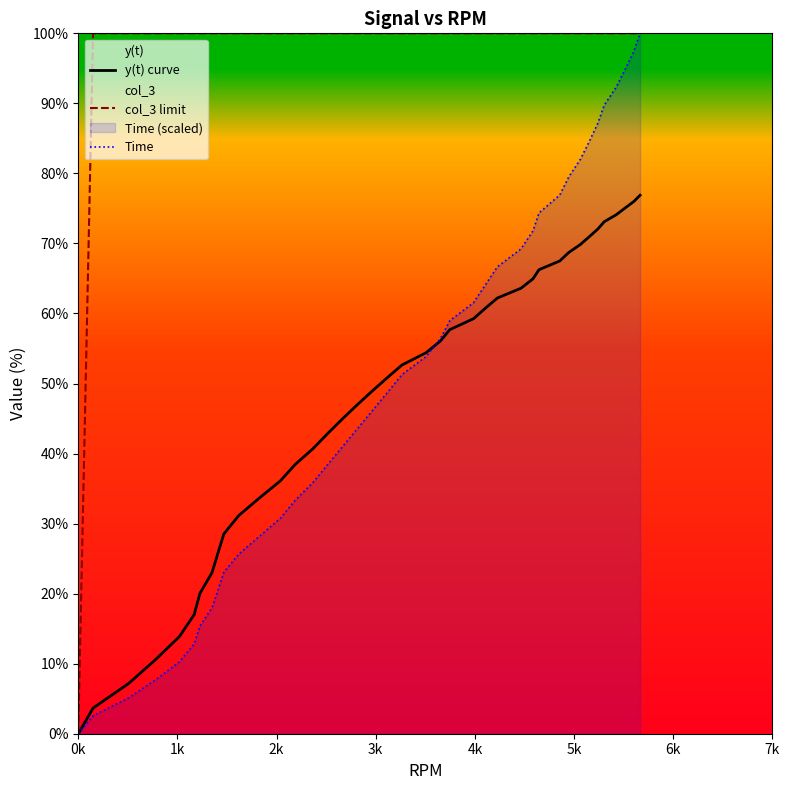

Does the chart display data point markers on the line(s)?

No